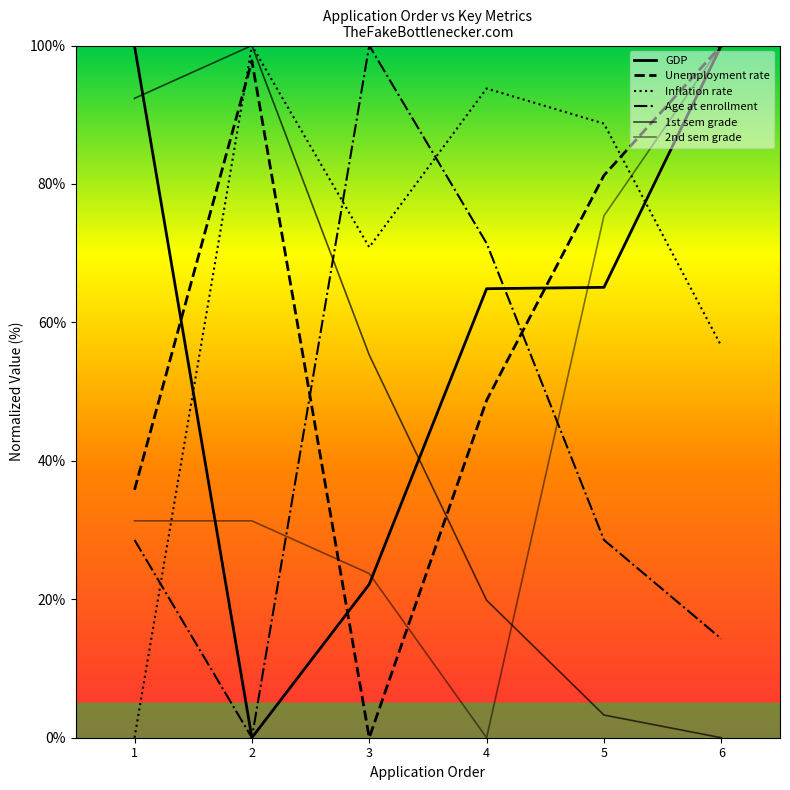

Where do Age at enrollment and Curricular units 2nd sem (grade) first cross each other?

2 and 3